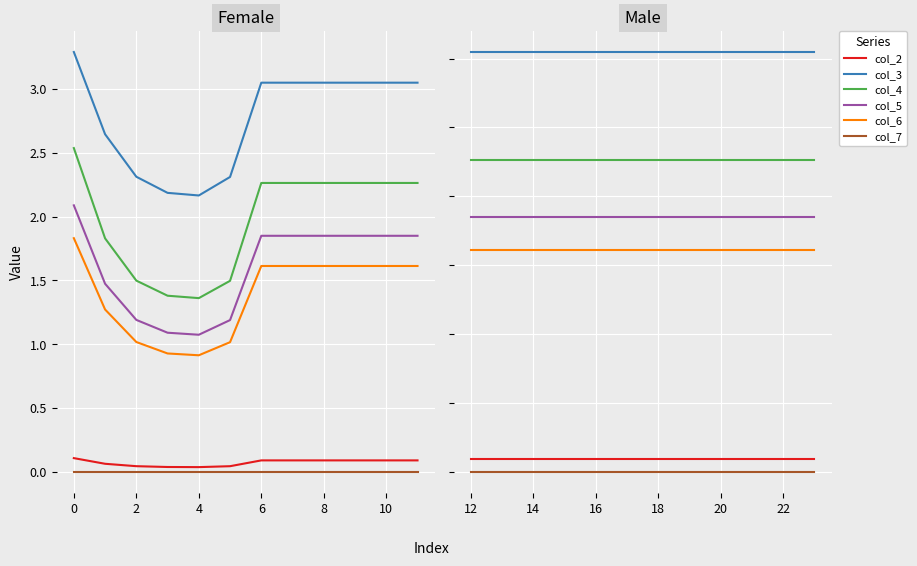

Read the col_5 value at 8.

1.8